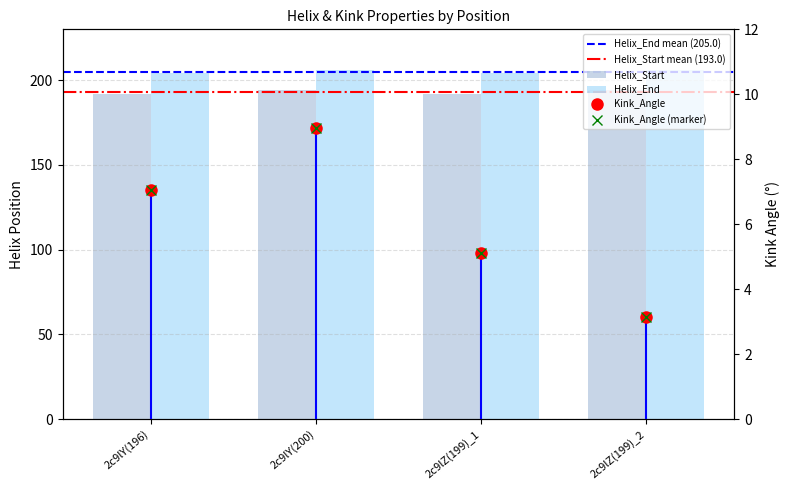

True or false: Helix_End has a value of 206.0 at 2c9lZ(199)_2.

True